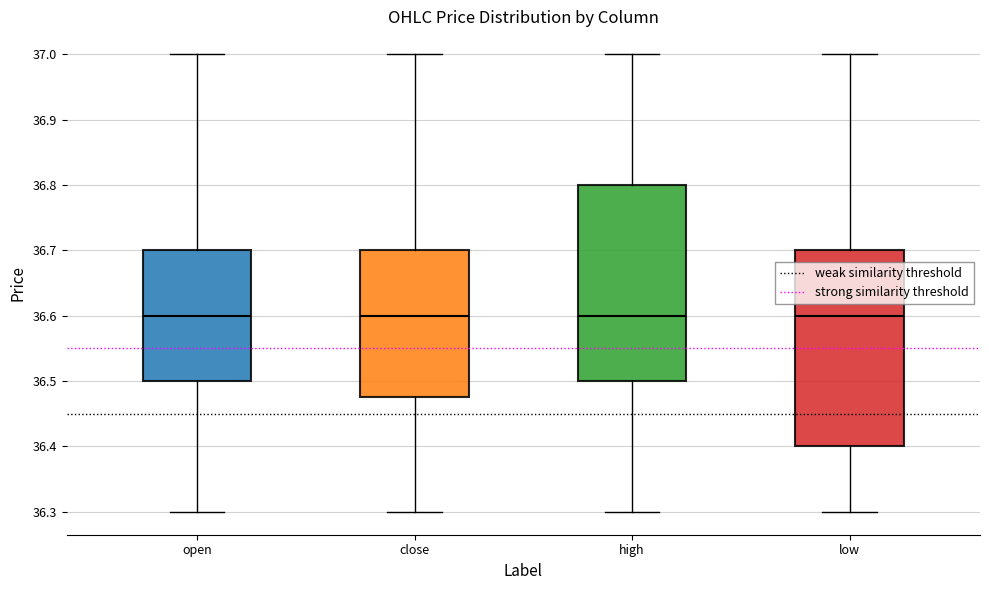

Reading left to right, transcribe this box plot: for each box, give where its median line is, the range the box spans, and where its two whiskers end, as read against the y-axis. The values are not printed on the chart, so give them approximately, as read against the axis.

open: median 36.60, box 36.50 to 36.70, whiskers 36.30 to 37.00
close: median 36.60, box 36.48 to 36.70, whiskers 36.30 to 37.00
high: median 36.60, box 36.50 to 36.80, whiskers 36.30 to 37.00
low: median 36.60, box 36.40 to 36.70, whiskers 36.30 to 37.00